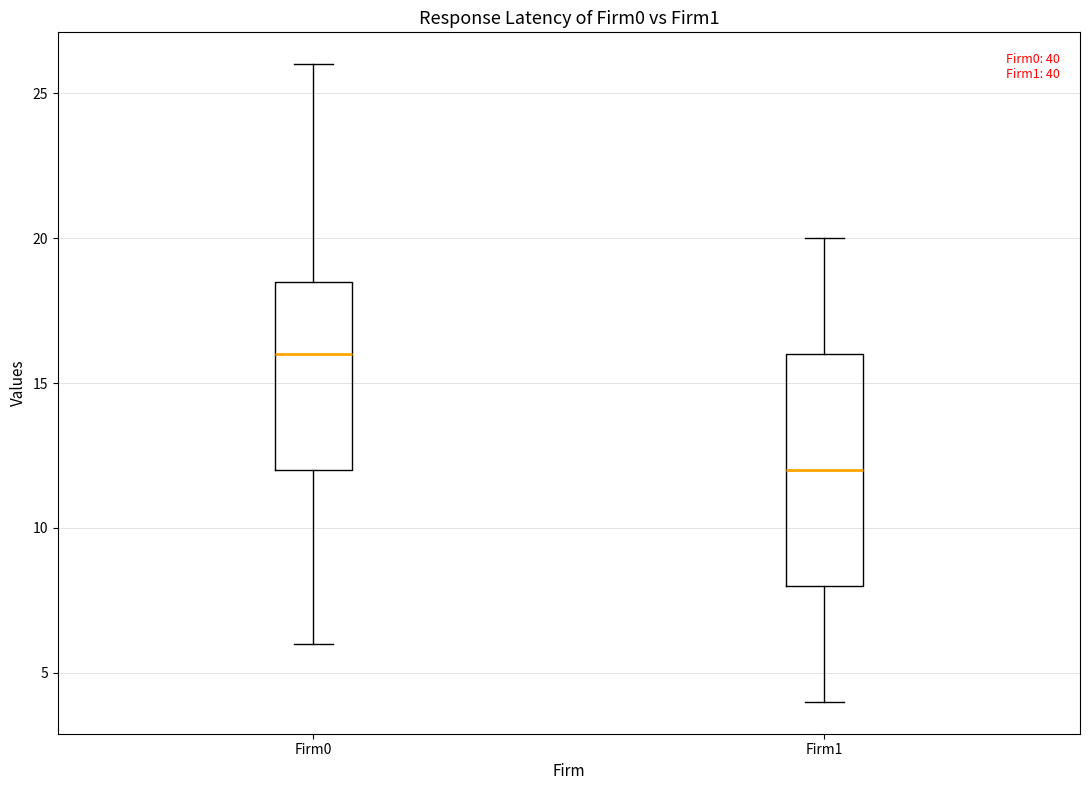

Which box is the tallest, from its lower edge to its upper edge?

Firm1